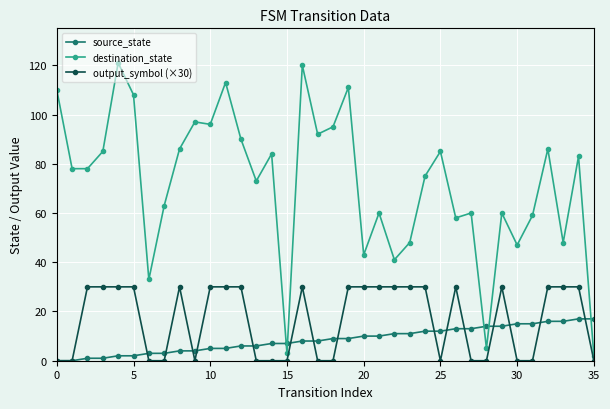

Which series has the largest total across all categories?

destination_state